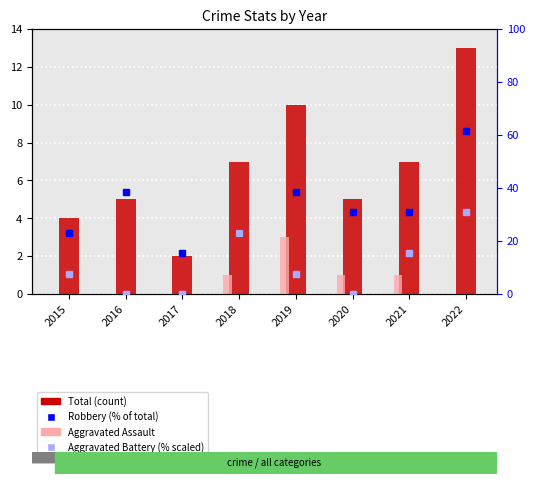

At which label does Total (count) first exceed 7?

2019